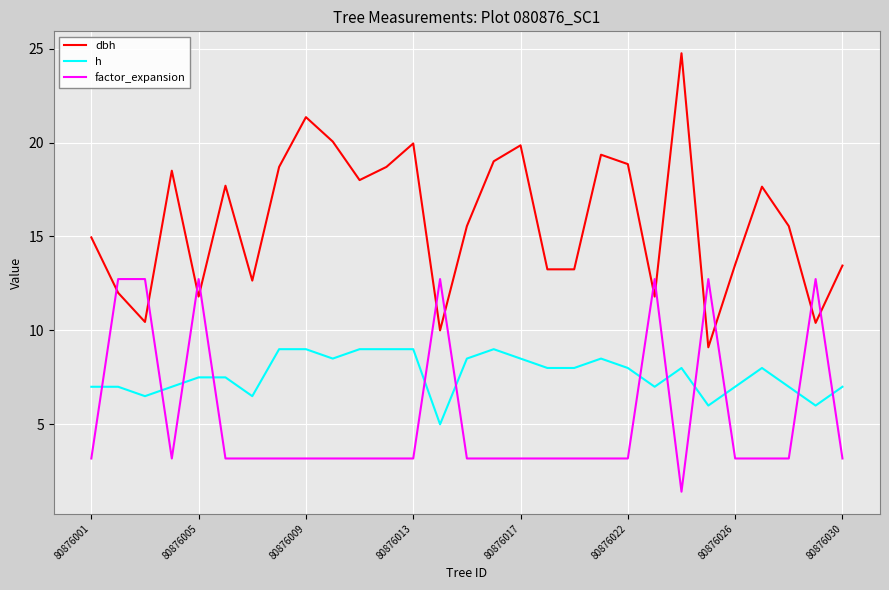

Which series has the largest total across all categories?

dbh